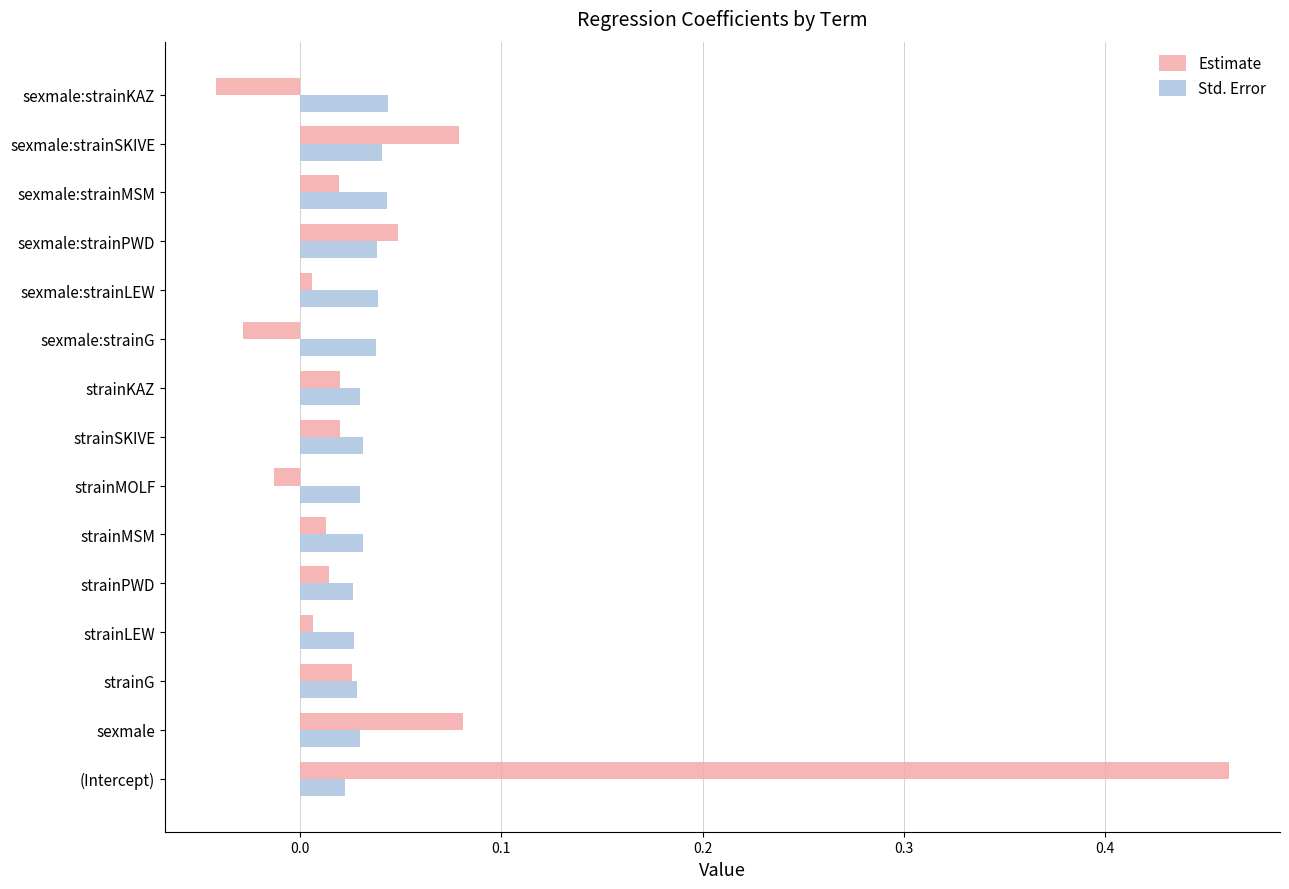

Count the Std. Error values in the range 0 to 1.

15